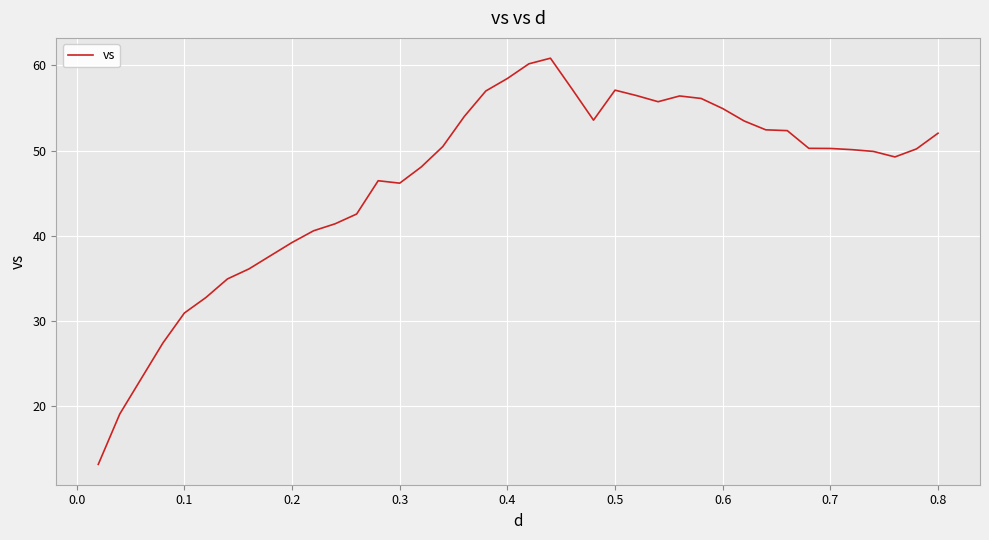

What is the greatest value displayed?

60.8